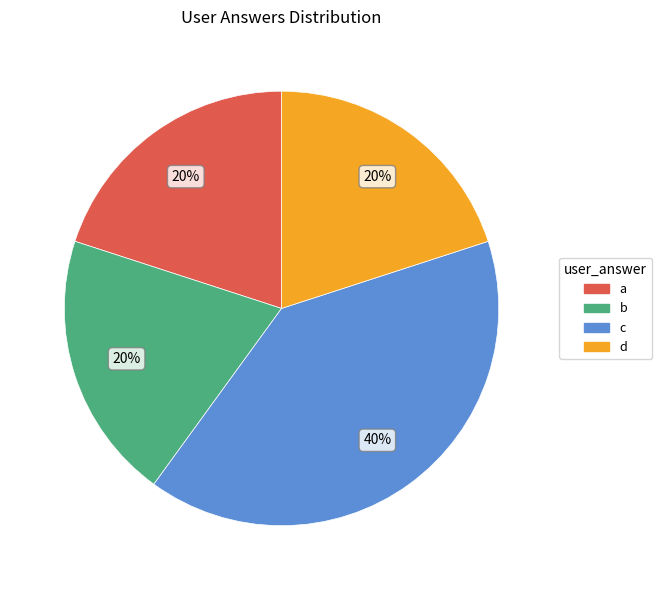

What percentage is the a slice, to the nearest percent?

20%